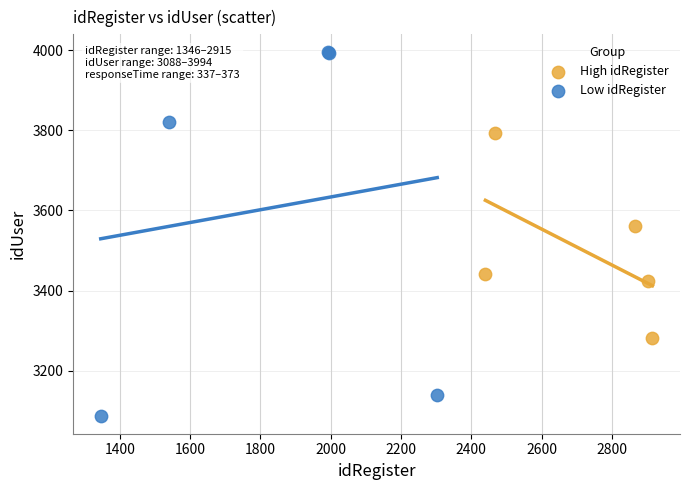

Which series contains the lowest Y value?

Low idRegister